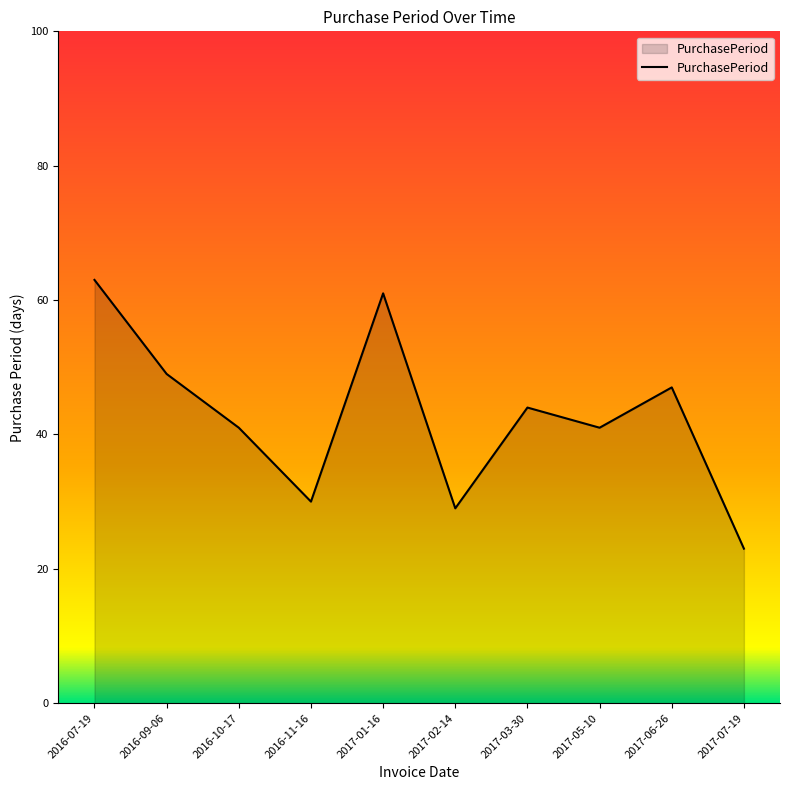

What is the sum of all values?

428